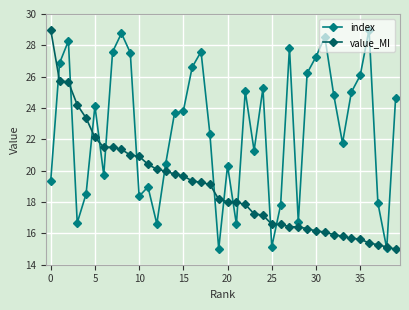

How many lines are shown in the chart?

2